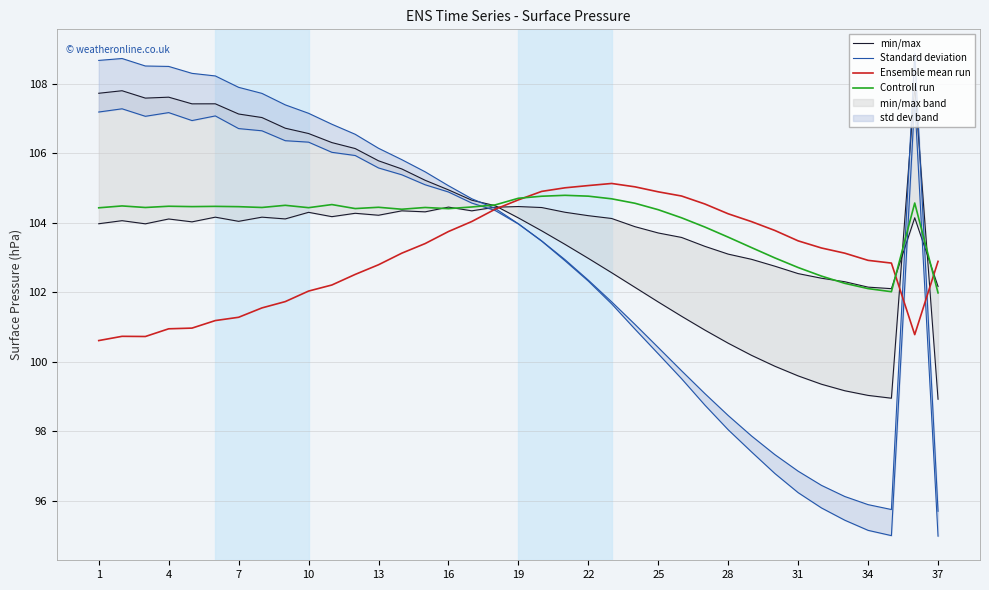

What is the difference between the maximum and minimum values in the Ensemble mean run series?

4.5